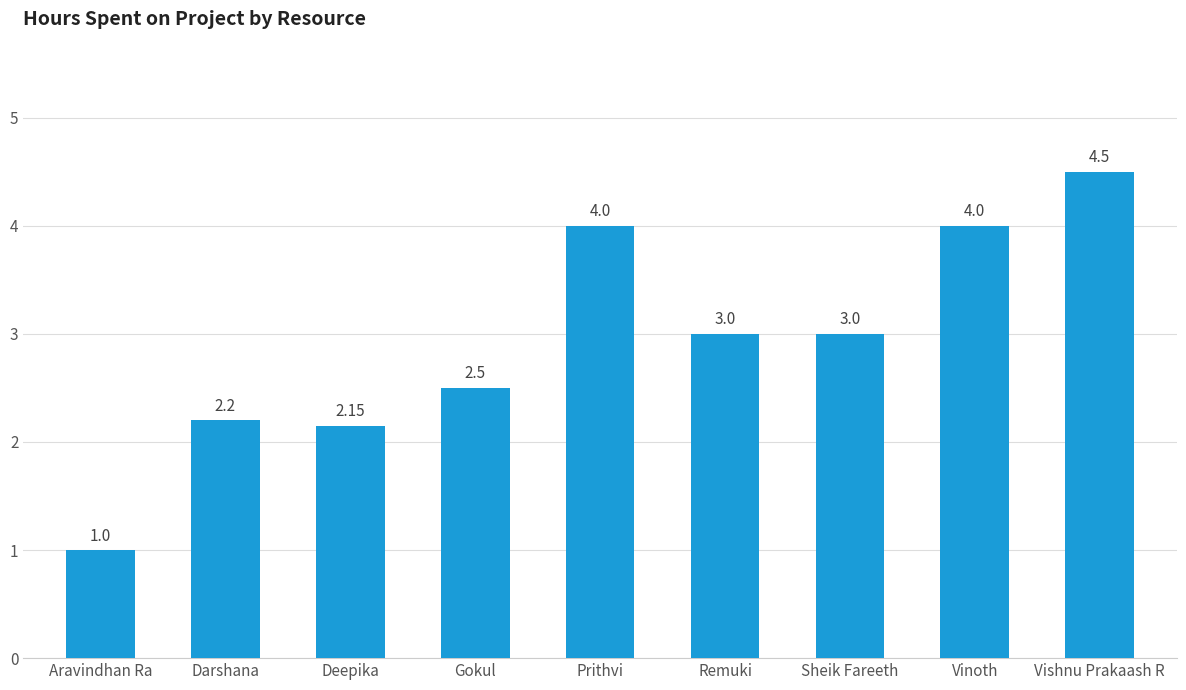

True or false: the data shows 0.5 at Deepika.

False